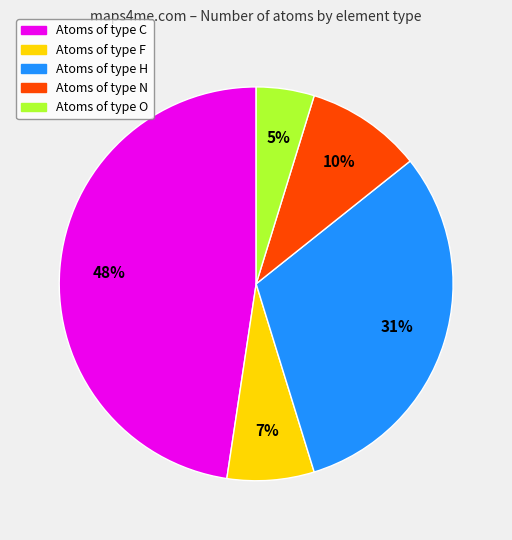

To the nearest percent, what is the average slice percentage?

20%